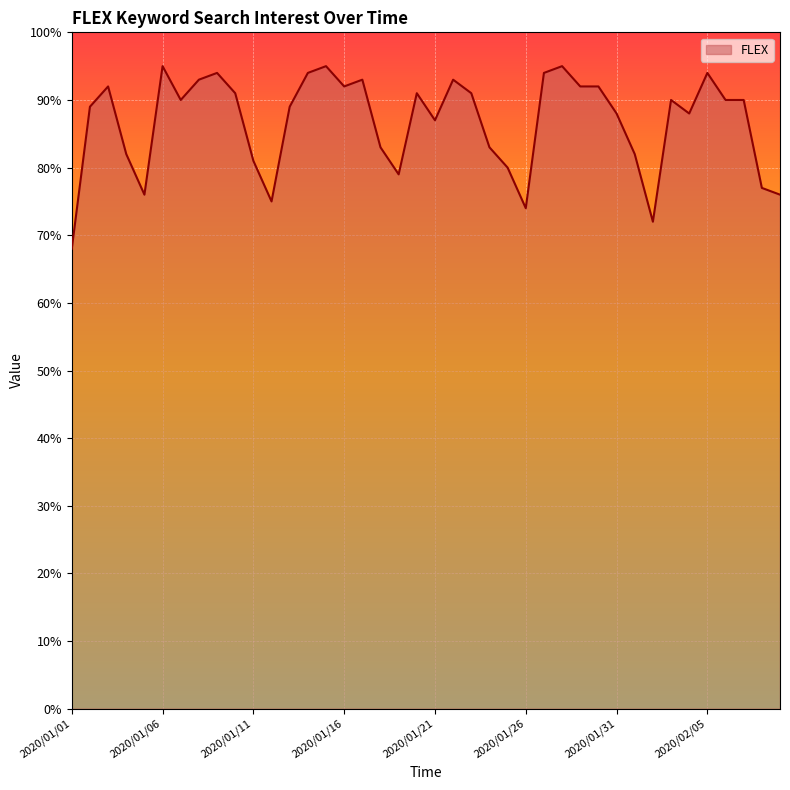

What is the maximum value shown in the chart?

95